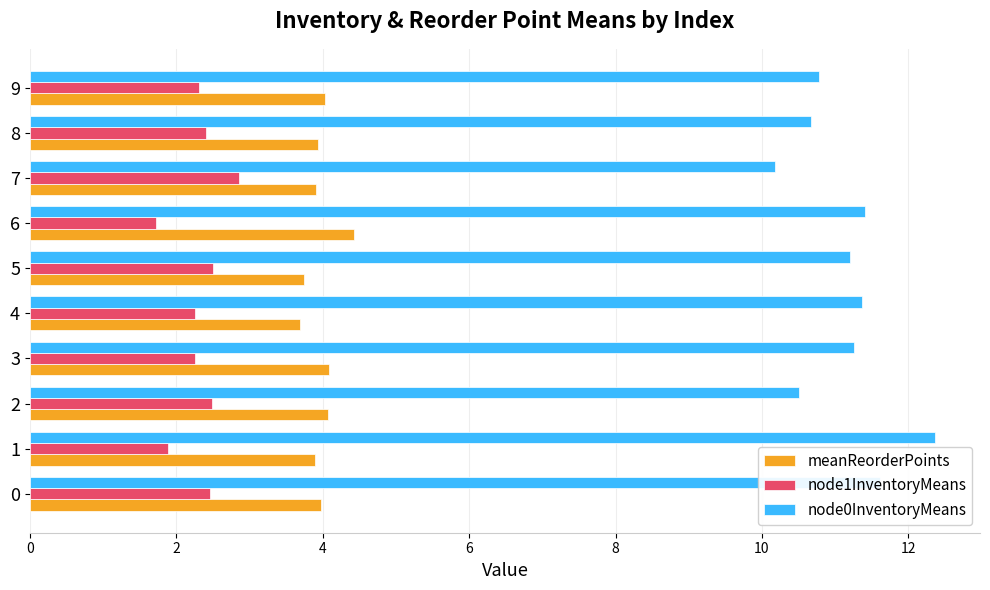

Count the number of data series in this chart.

3